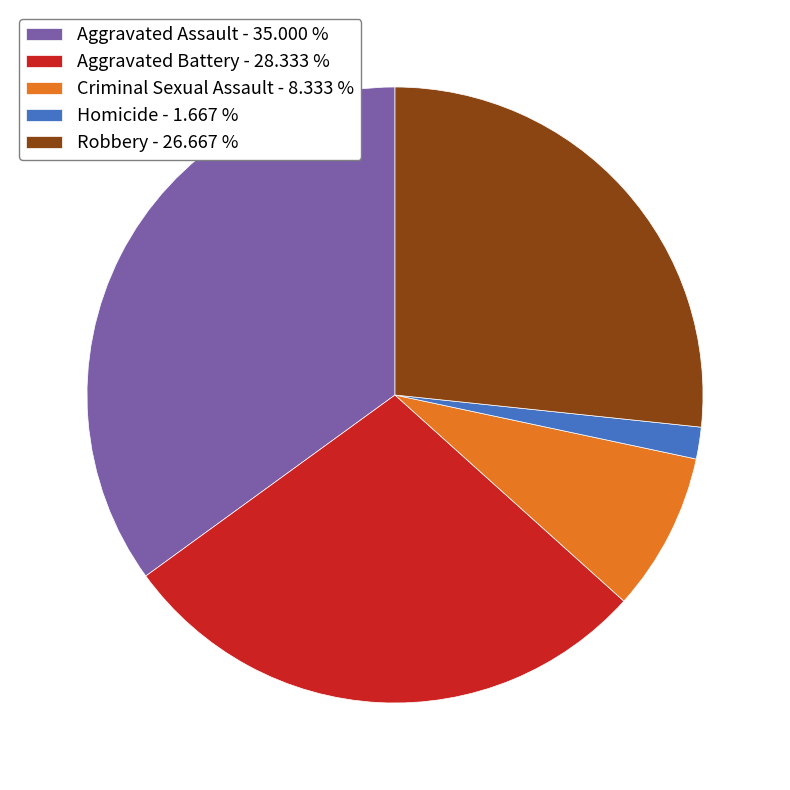

Is there a majority slice in this chart?

No